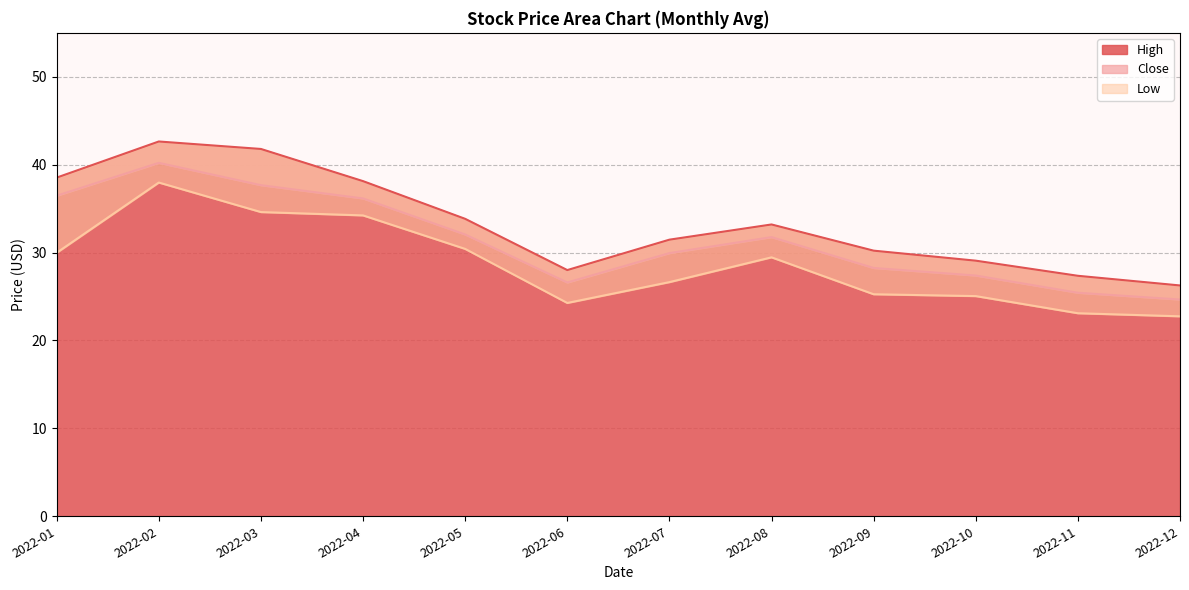

Reading left to right, extract all data points from this chart.

High: 2022-01=38.5	2022-02=42.6	2022-03=41.8	2022-04=38.1	2022-05=33.8	2022-06=28.0	2022-07=31.5	2022-08=33.2	2022-09=30.2	2022-10=29.1	2022-11=27.4	2022-12=26.3
Close: 2022-01=36.5	2022-02=40.2	2022-03=37.7	2022-04=36.2	2022-05=32.1	2022-06=26.6	2022-07=29.9	2022-08=31.8	2022-09=28.2	2022-10=27.4	2022-11=25.4	2022-12=24.7
Low: 2022-01=30.0	2022-02=38.0	2022-03=34.6	2022-04=34.2	2022-05=30.4	2022-06=24.3	2022-07=26.6	2022-08=29.5	2022-09=25.3	2022-10=25.1	2022-11=23.1	2022-12=22.8